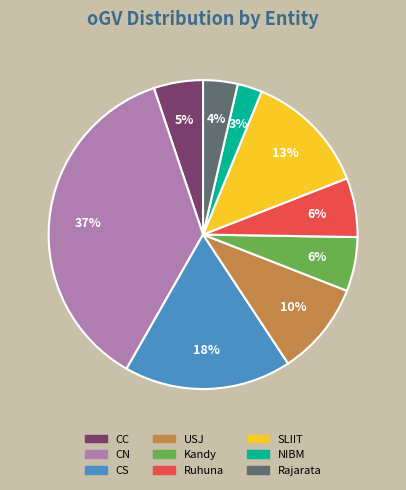

Which category has the smallest portion of the pie?

NIBM